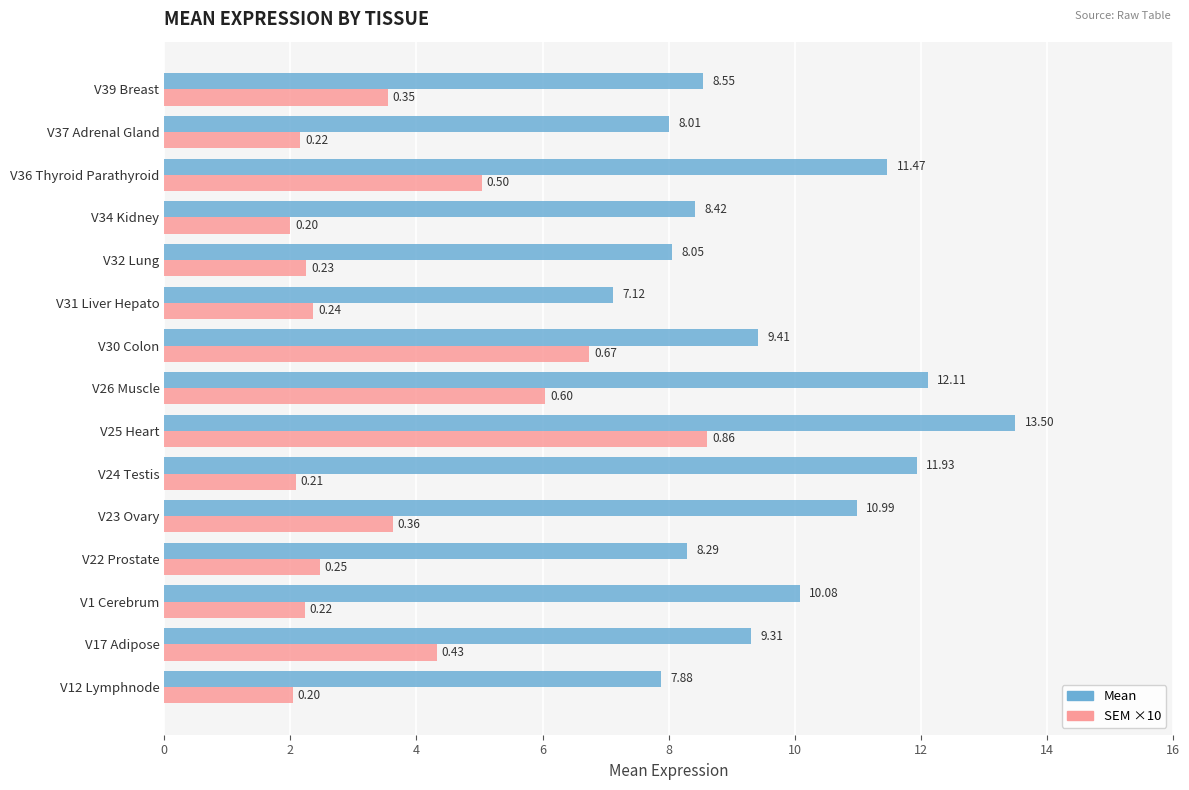

What is the average value of the SEM ×10 series?

3.7